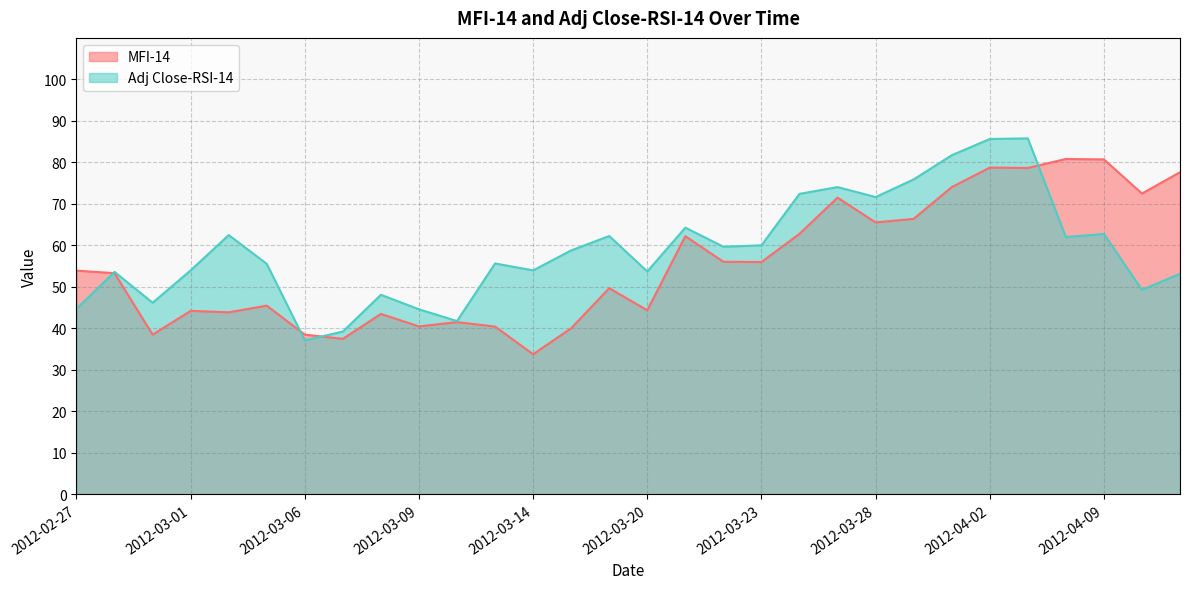

Reading left to right, what are all the values shown in this chart?

MFI-14: 53.9	53.3	38.5	44.2	43.9	45.5	38.5	37.5	43.5	40.5	41.5	40.4	33.8	40.0	49.7	44.4	62.2	56.0	56.0	62.8	71.5	65.5	66.4	74.0	78.7	78.6	80.8	80.7	72.5	77.6
Adj Close-RSI-14: 44.7	53.6	46.2	54.0	62.5	55.5	37.1	39.2	48.1	44.6	41.8	55.6	54.0	58.8	62.3	53.7	64.3	59.7	60.0	72.4	74.0	71.6	75.9	81.7	85.6	85.8	62.0	62.8	49.3	53.2